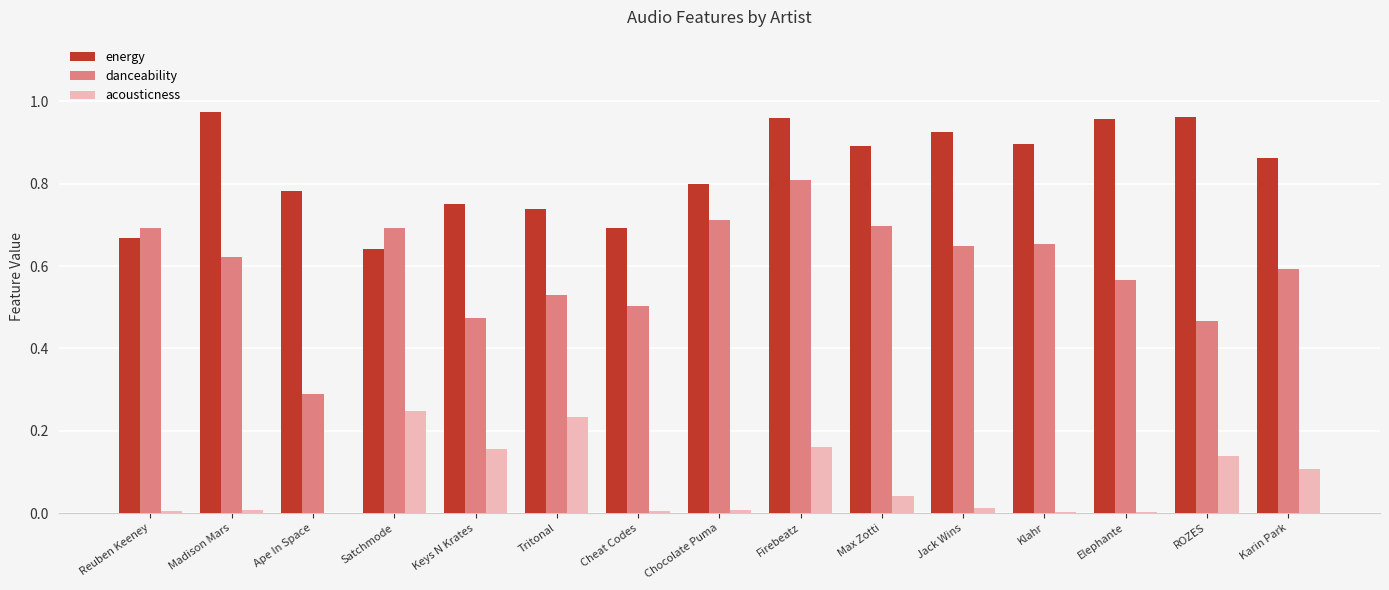

True or false: danceability has a value of 1.4 at Firebeatz.

False